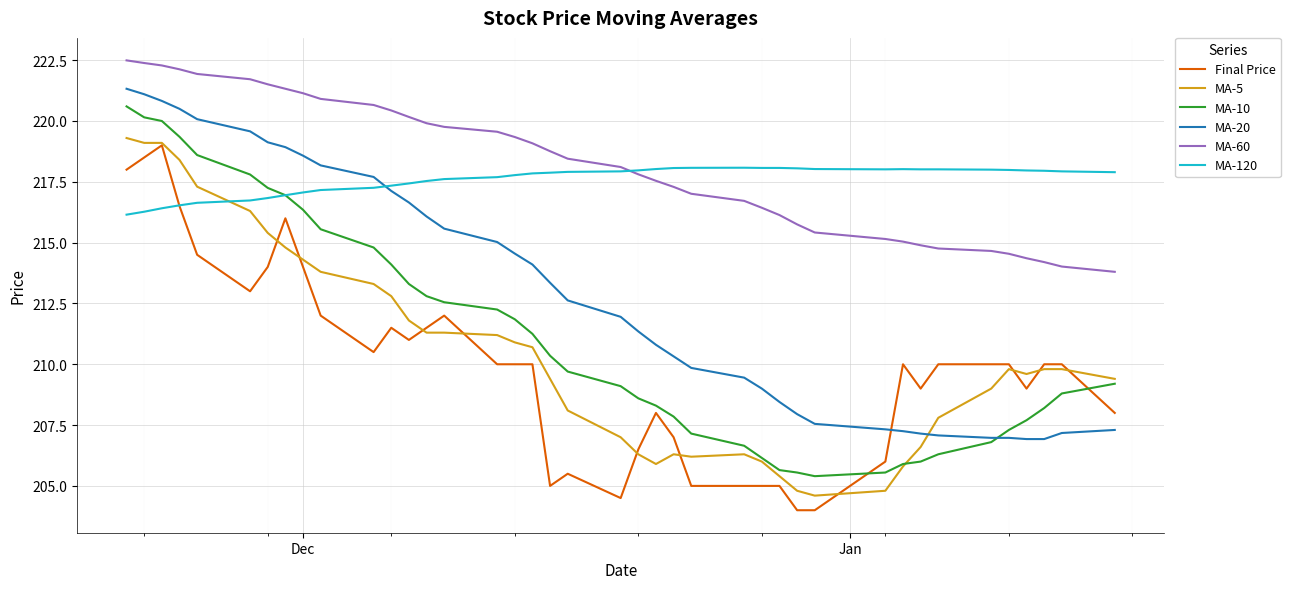

True or false: MA-60 and MA-20 cross at least once.

False